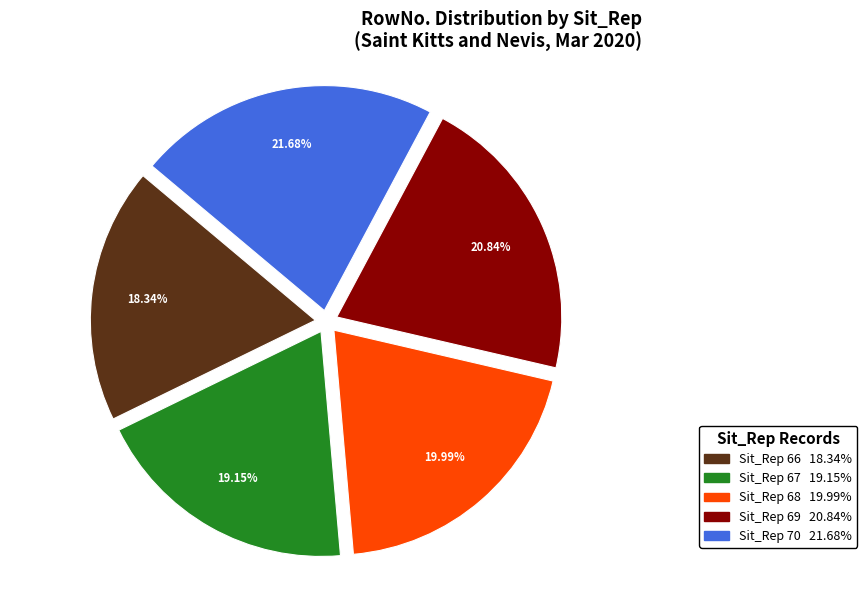

To the nearest percent, what is the difference between the Sit_Rep 69 and Sit_Rep 66 slice percentages?

2%